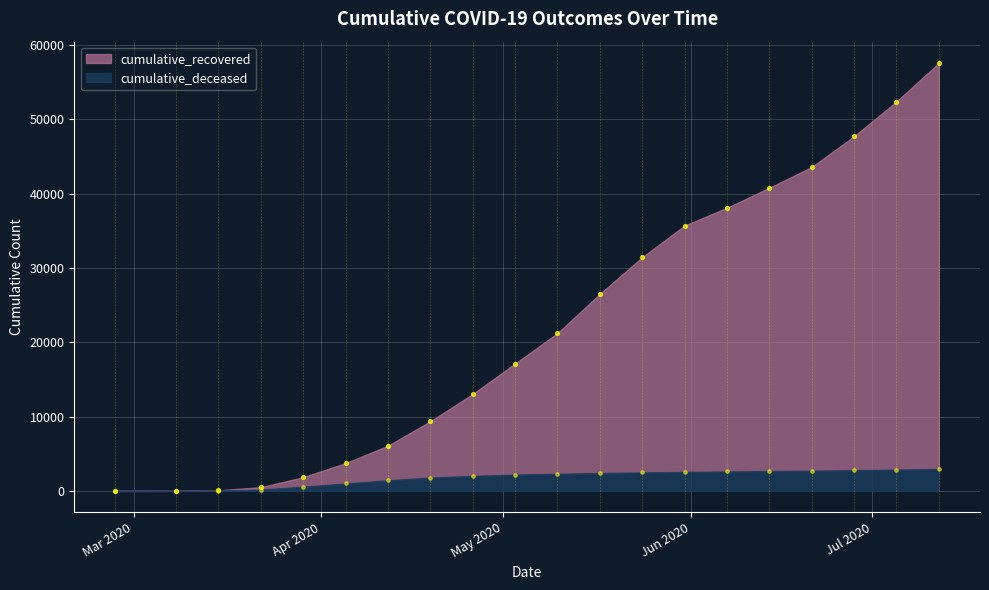

At which category is the sum across all series the highest?

2020-07-12